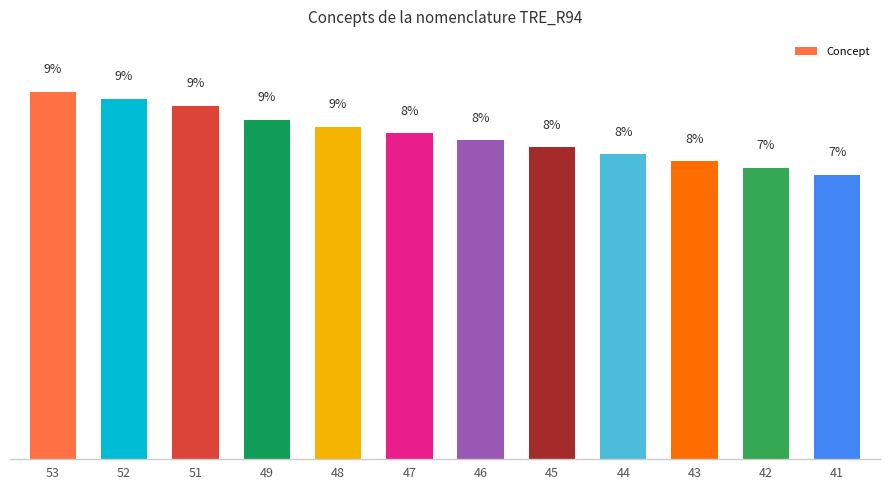

Is it true that the value at 42 is 7.5?

True